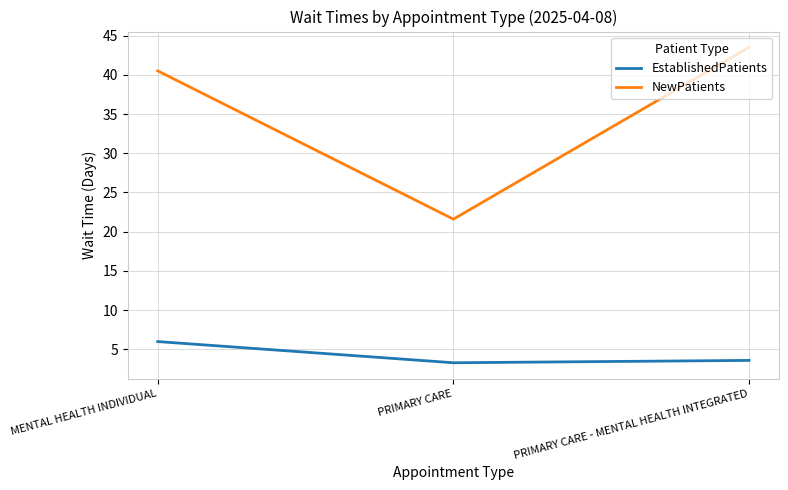

At which label does EstablishedPatients reach its peak?

MENTAL HEALTH INDIVIDUAL